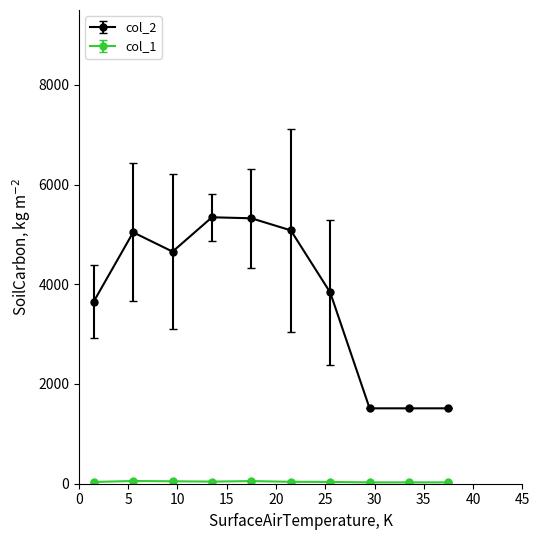

Which series has the widest spread of values?

col_2